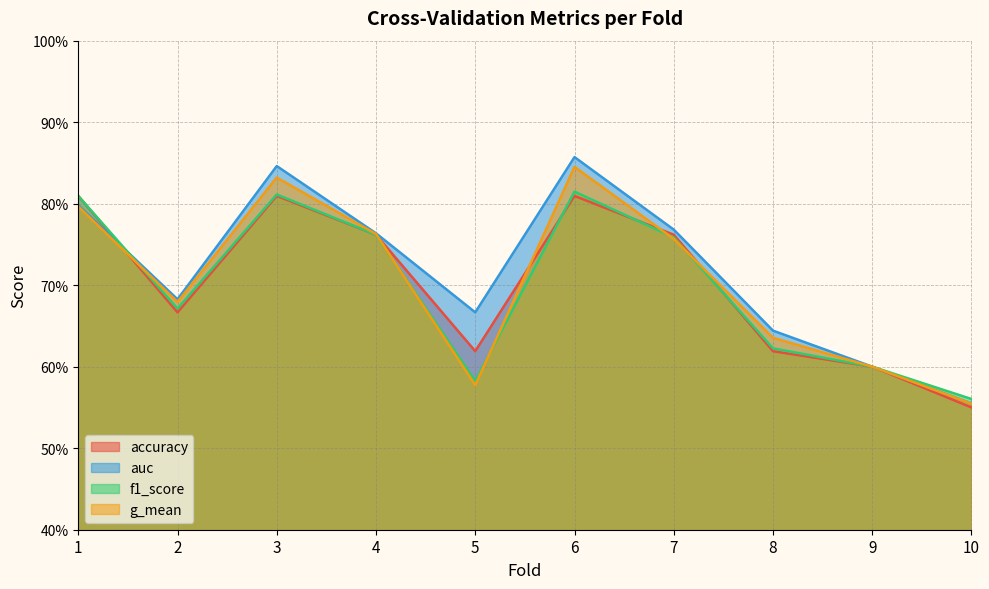

What is the value of the auc point at the 10th from the left?

0.6